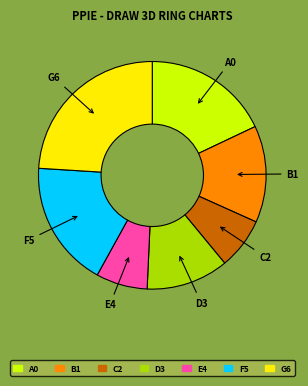

Combined, do F5 and A0 account for over 50%?

No